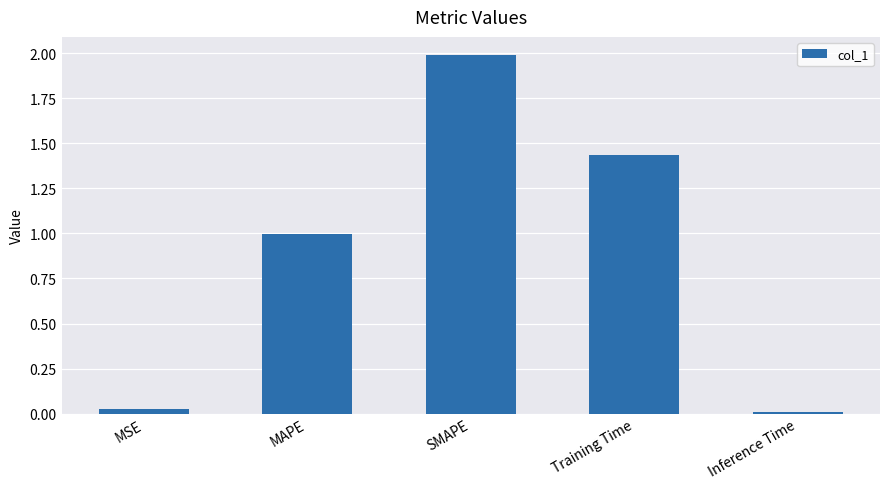

What is the average value?

0.9